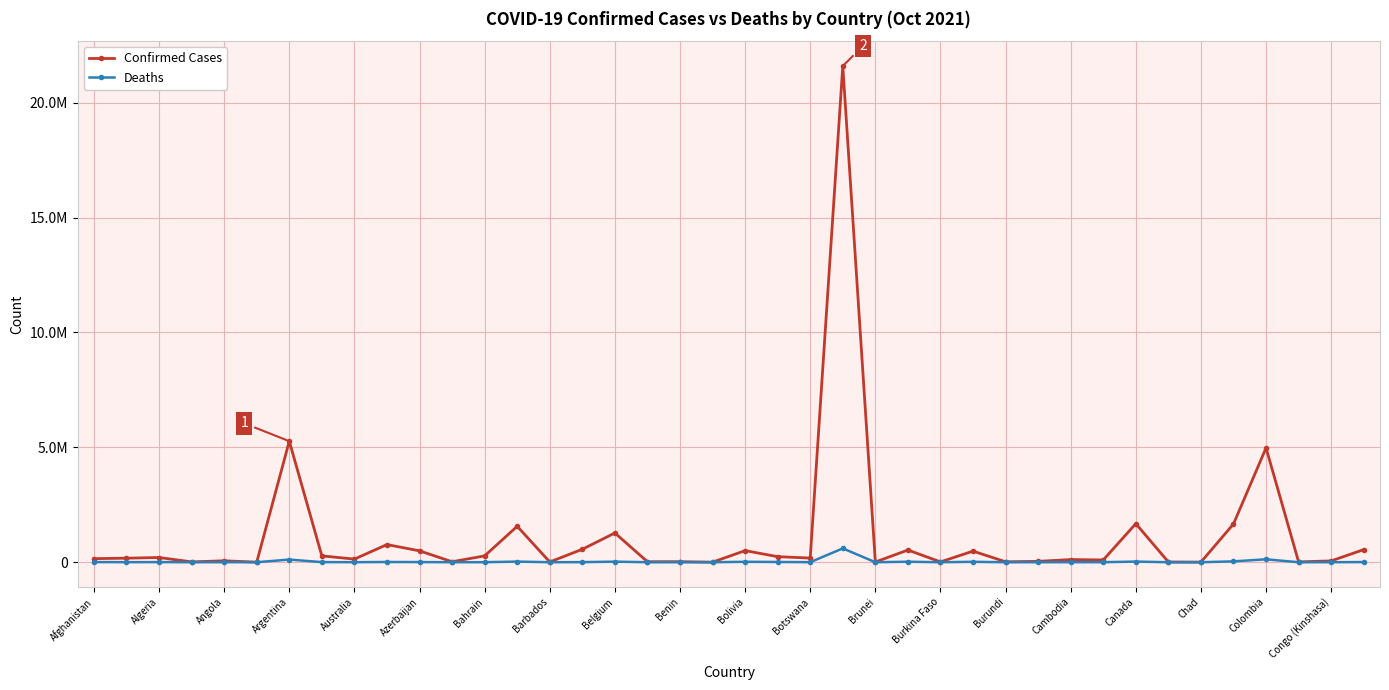

Does the chart have visible grid lines?

Yes